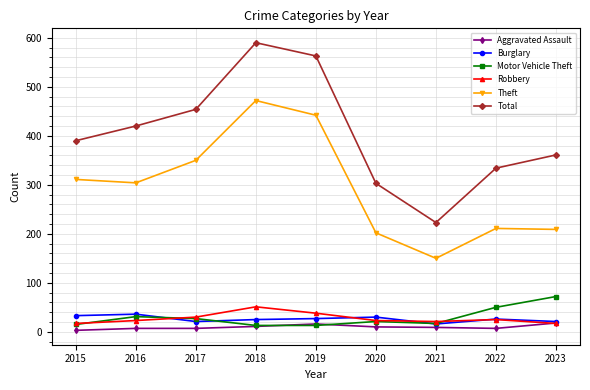

After their last crossing, which series has the higher values: Aggravated Assault or Motor Vehicle Theft?

Motor Vehicle Theft